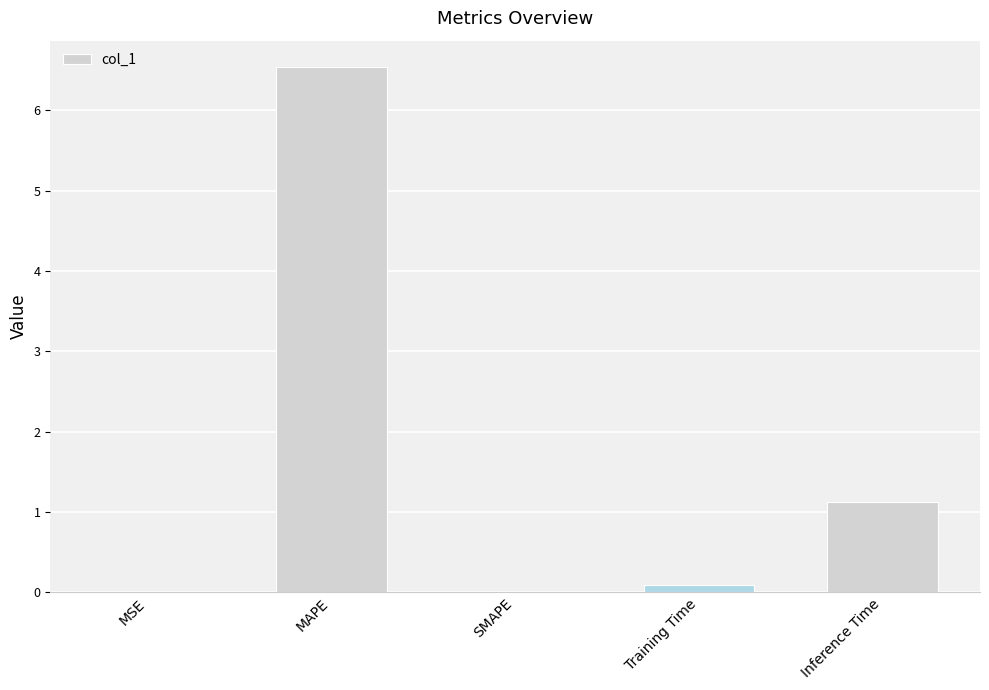

What is the change in value from MSE to Training Time?

+0.1